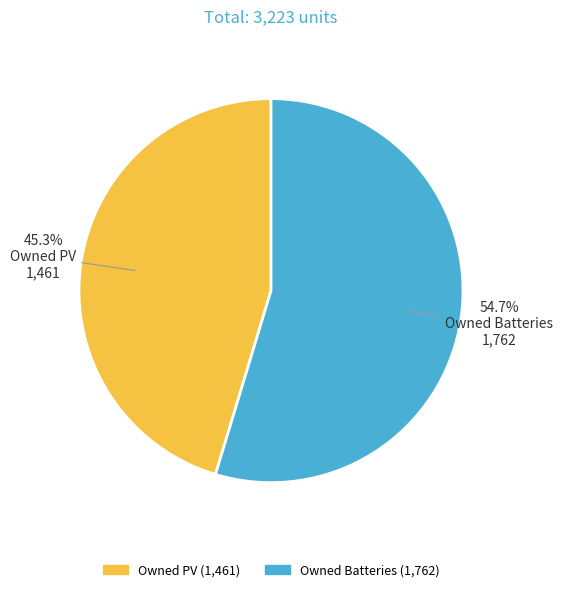

True or false: Owned PV accounts for 45% of the total.

True